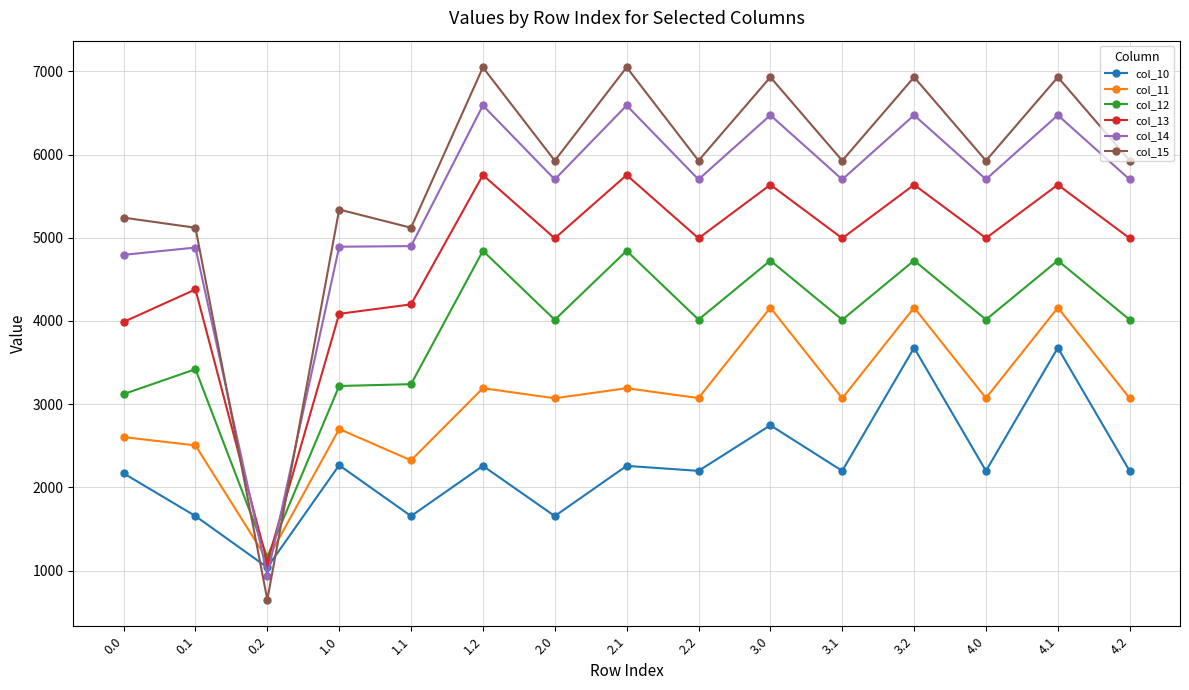

What is the total value across all series at 3.0?

30675.1